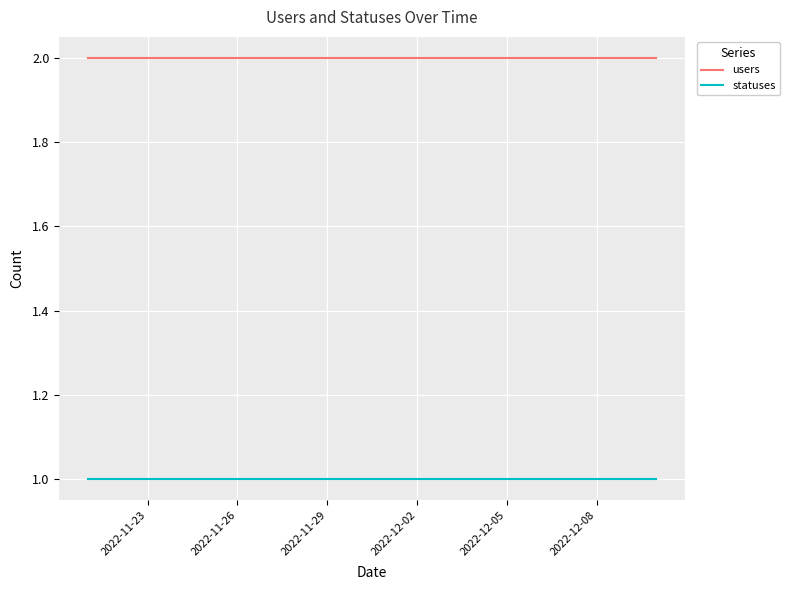

What are all the series names shown in the legend?

users, statuses